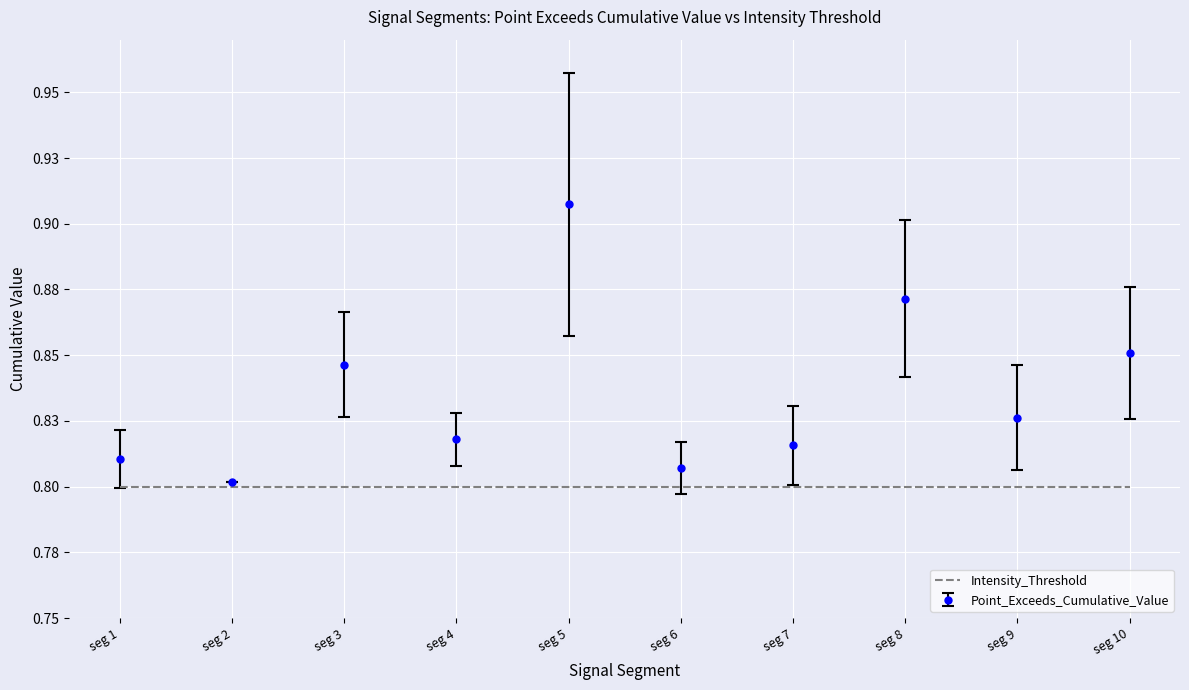

What are all the series names shown in the legend?

Intensity_Threshold, Point_Exceeds_Cumulative_Value